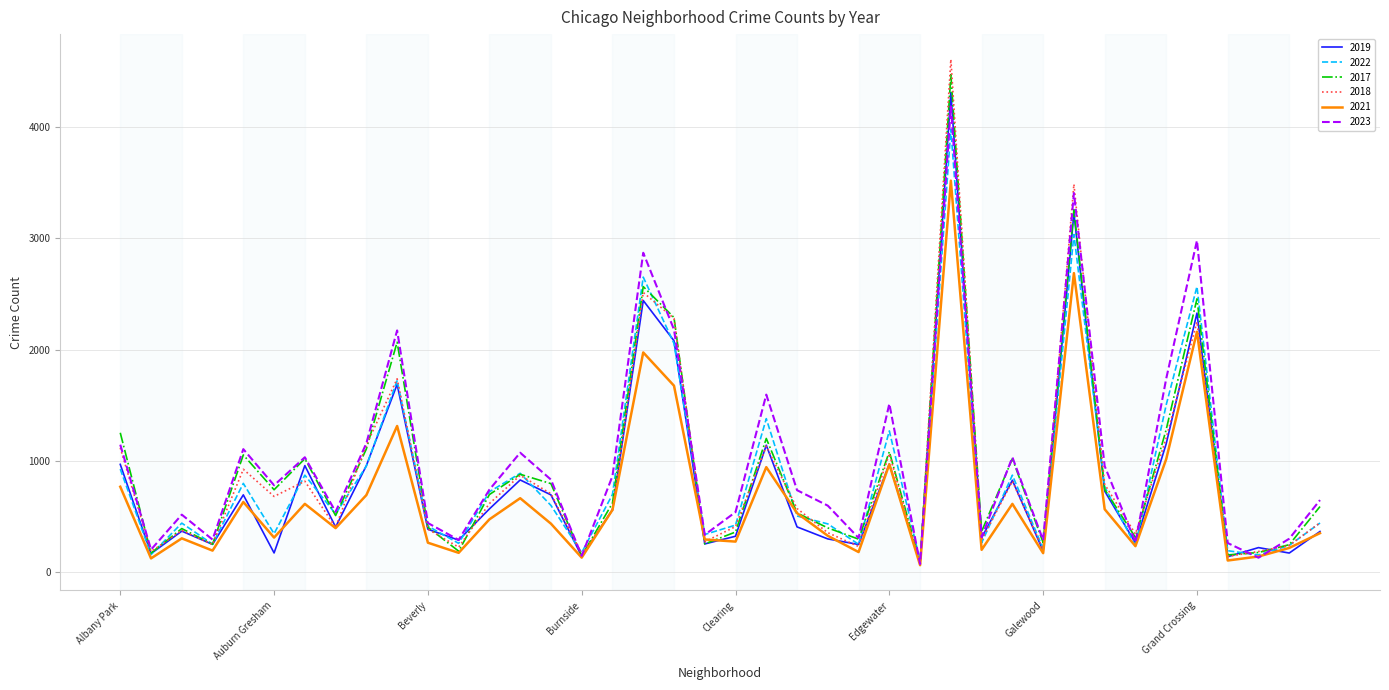

What is the difference between the second highest and second lowest values in the 2022 series?

2880